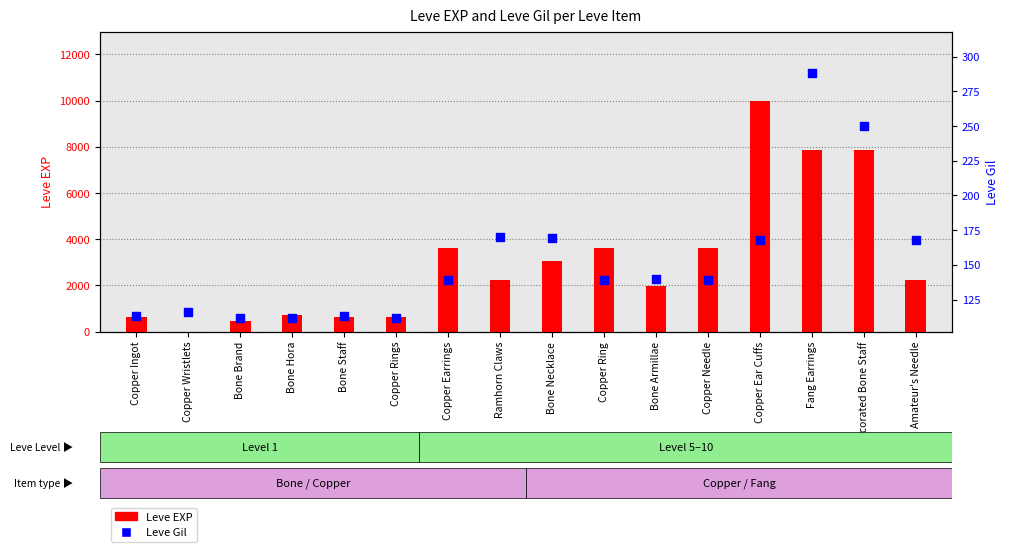

What is the total value across all series at Bone Hora?

832